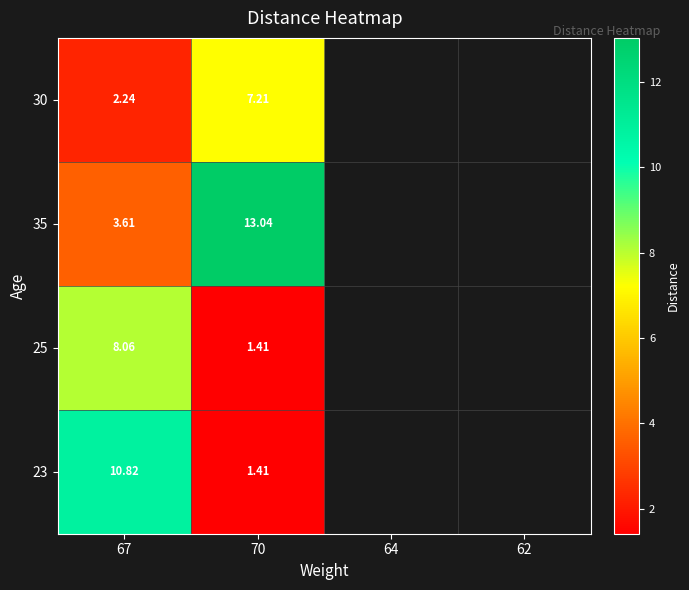

Between 67 and 70, which series saw the biggest shift?

35